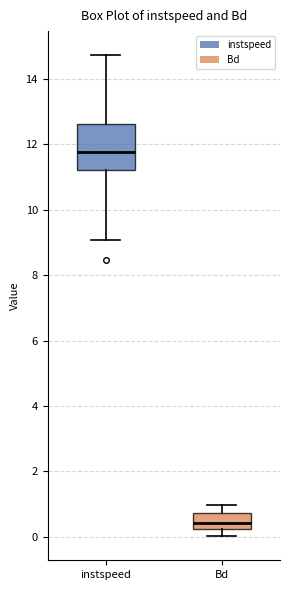

Which box has the highest median line?

instspeed